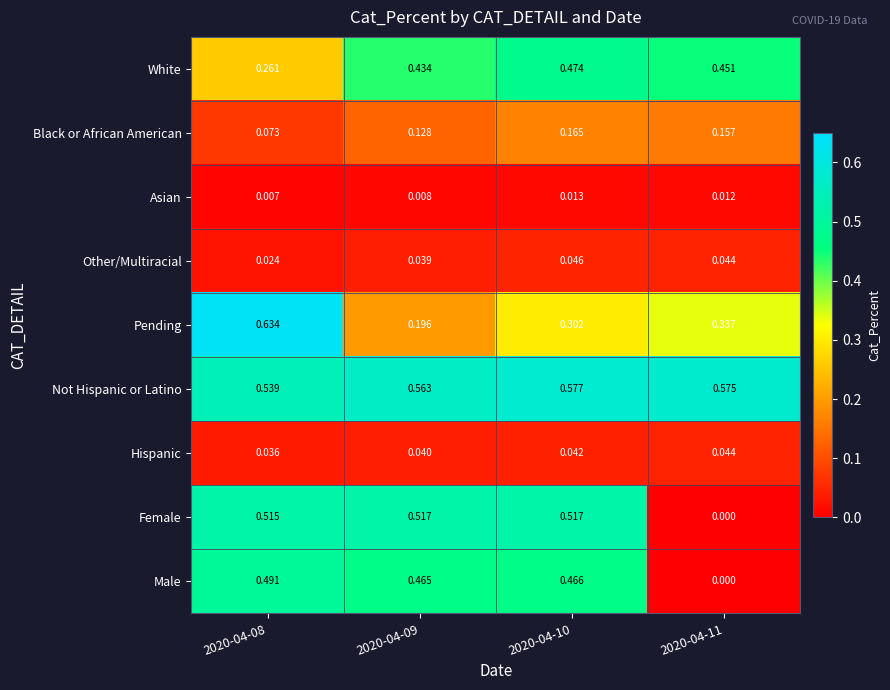

List the series in order of their peak value, lowest first.

Asian, Hispanic, Other/Multiracial, Black or African American, White, Male, Female, Not Hispanic or Latino, Pending